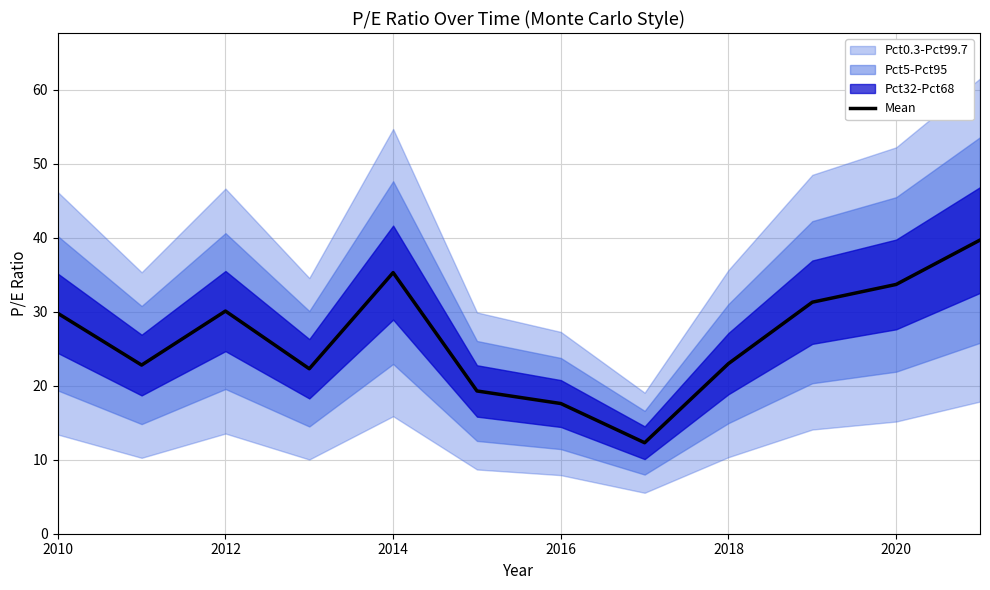

What is the value of the 2nd point from the left?

22.8